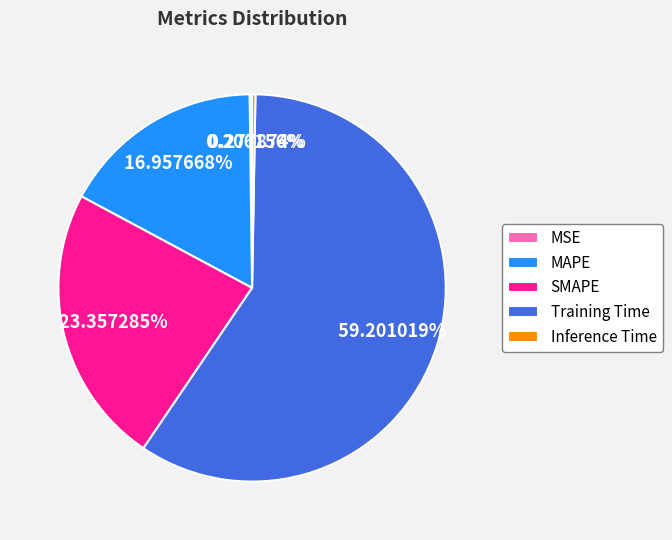

Combined, do SMAPE and MAPE account for over 50%?

No